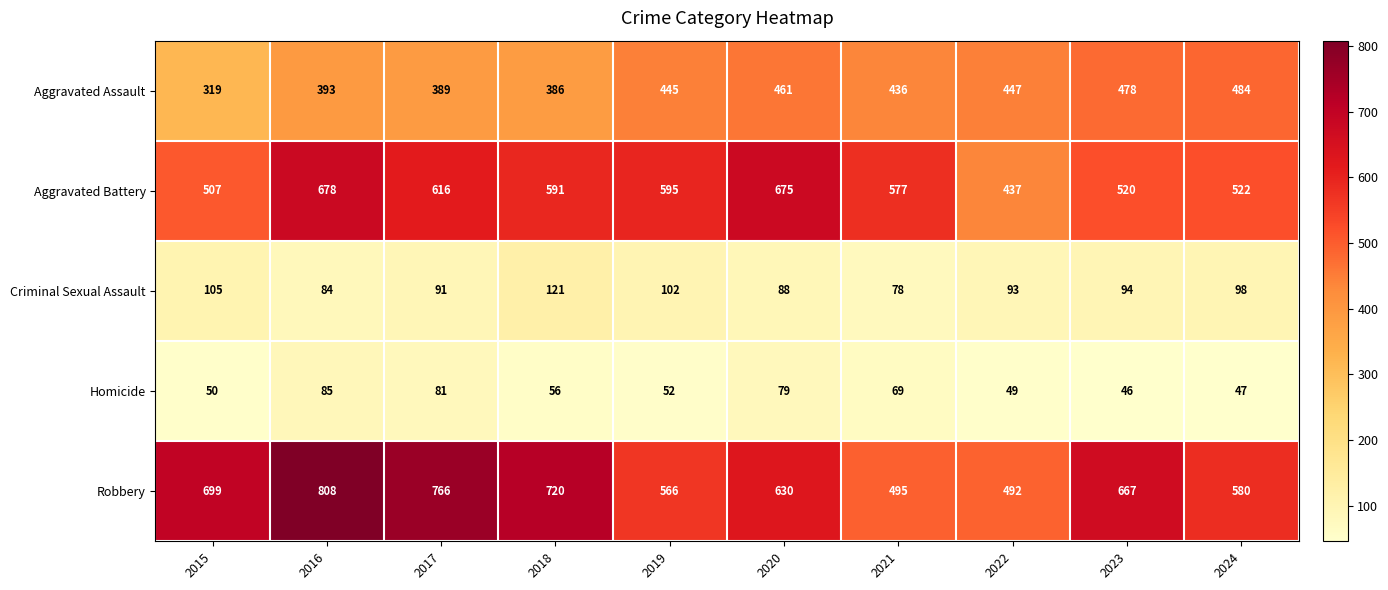

At 2022, list the series in order from largest to smallest.

Robbery, Aggravated Assault, Aggravated Battery, Criminal Sexual Assault, Homicide